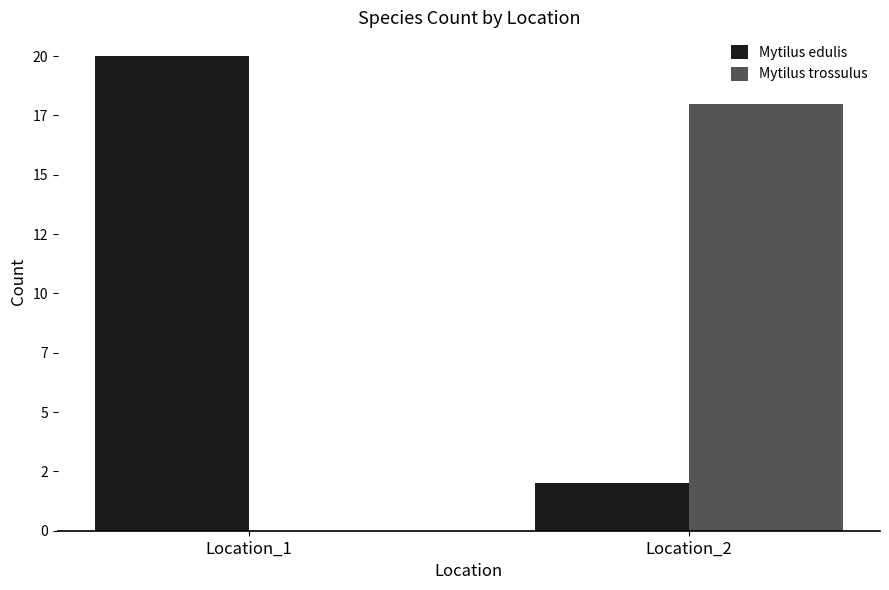

Does the chart contain stacked bars?

No